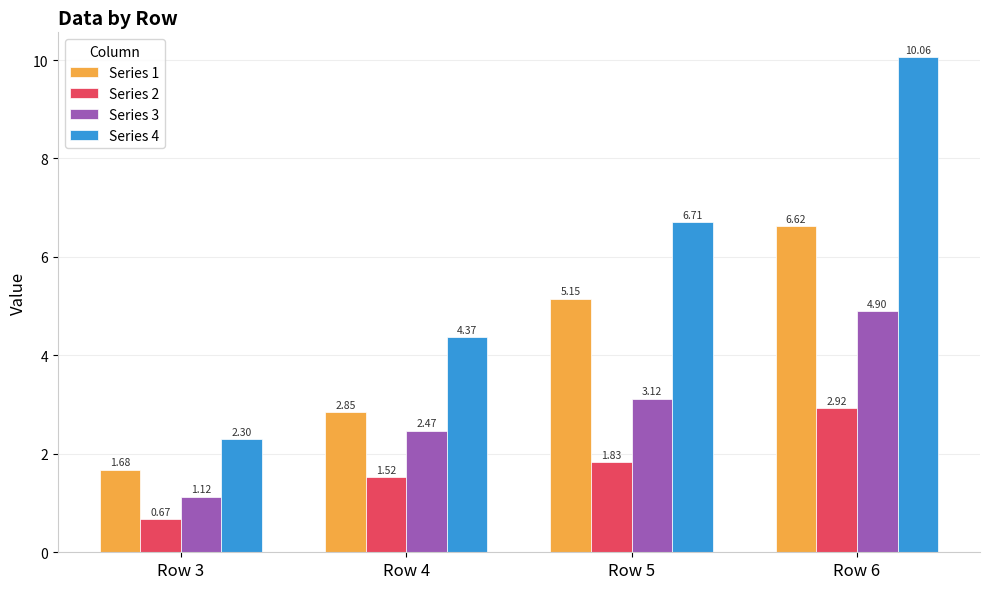

Is it true that Series 1 equals 3.3 at Row 6?

False